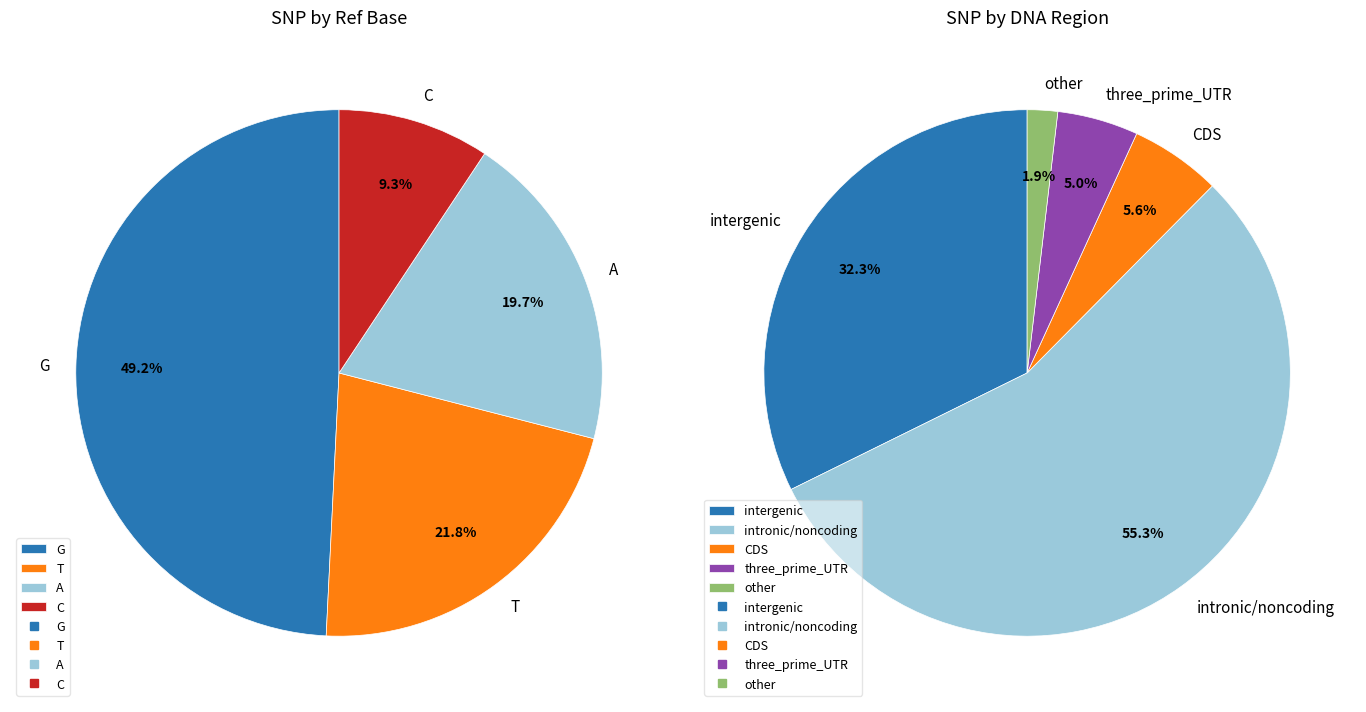

Does CDS represent more than half of the total?

No